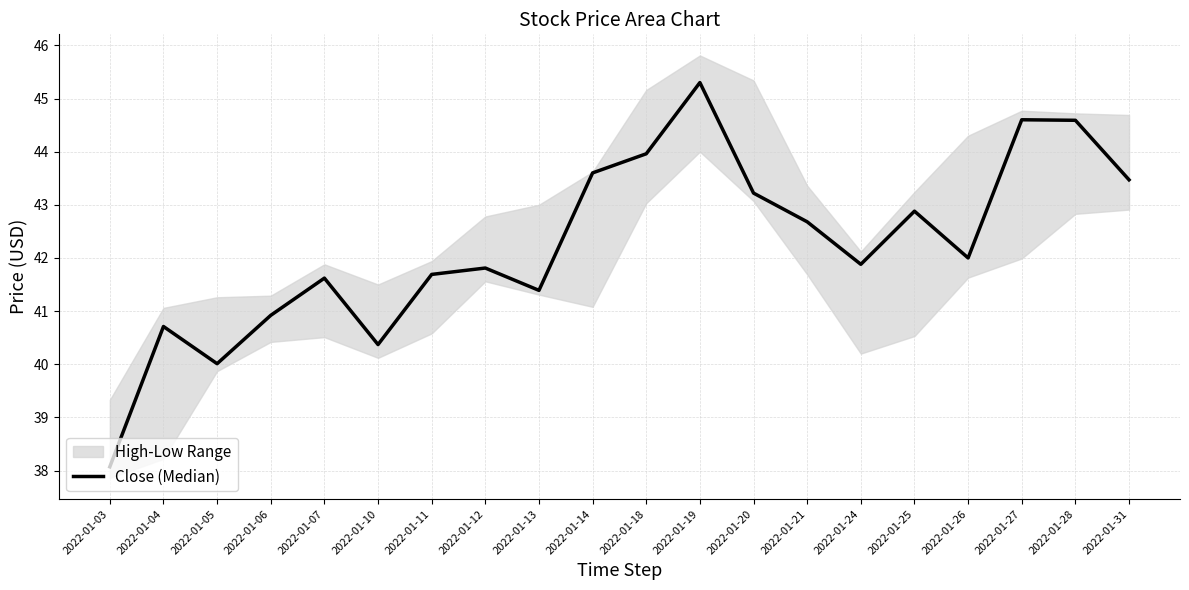

Is it true that the value at 2022-01-10 is 40.4?

True